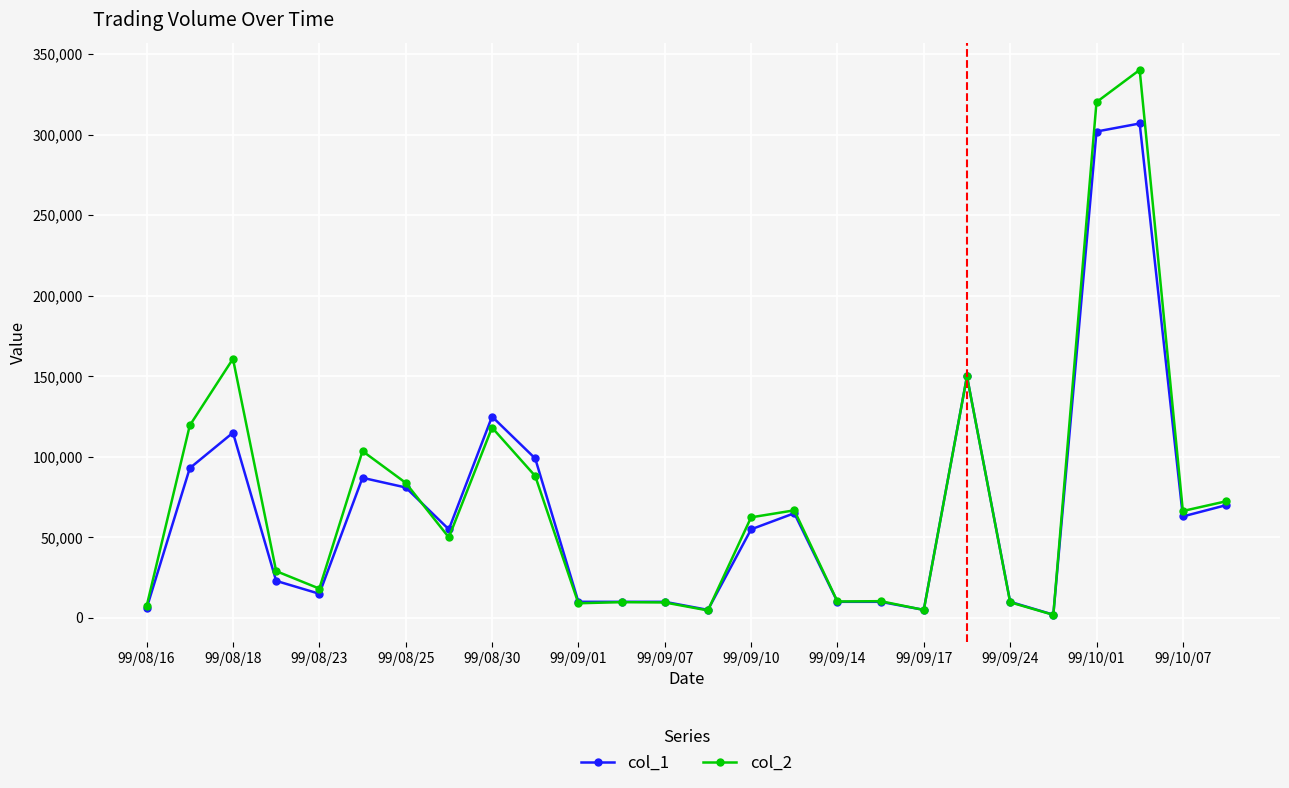

At how many categories does at least one series exceed 309547?

2